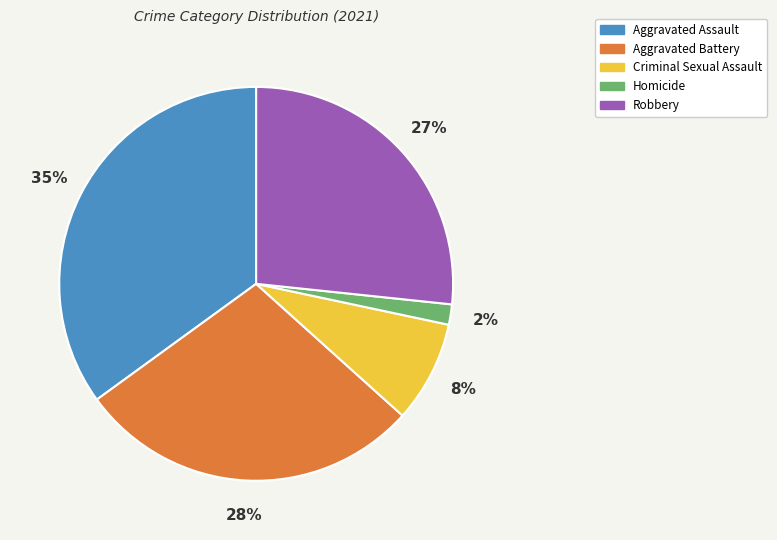

Rank the categories by value from highest to lowest.

Aggravated Assault, Aggravated Battery, Robbery, Criminal Sexual Assault, Homicide